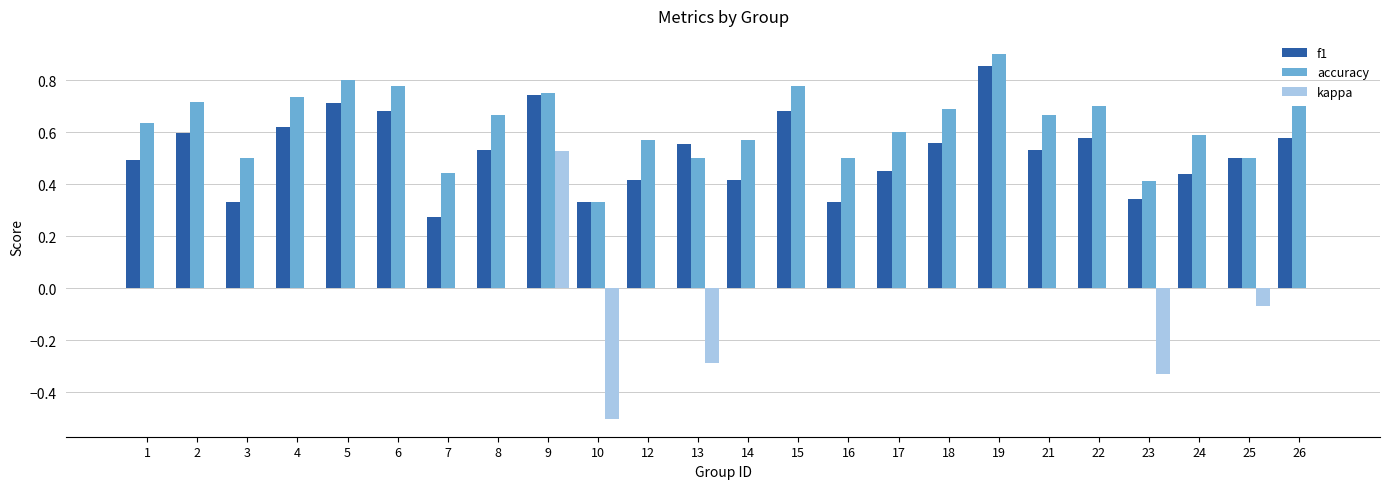

What is the sum of the accuracy values at 5 and 6?

1.6